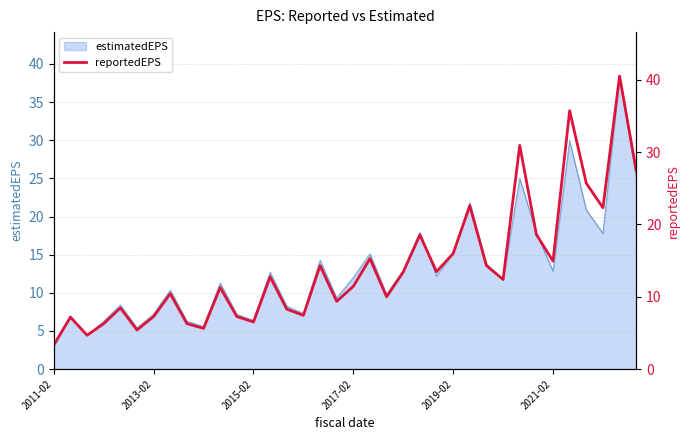

At which label does estimatedEPS reach its minimum?

2011-02